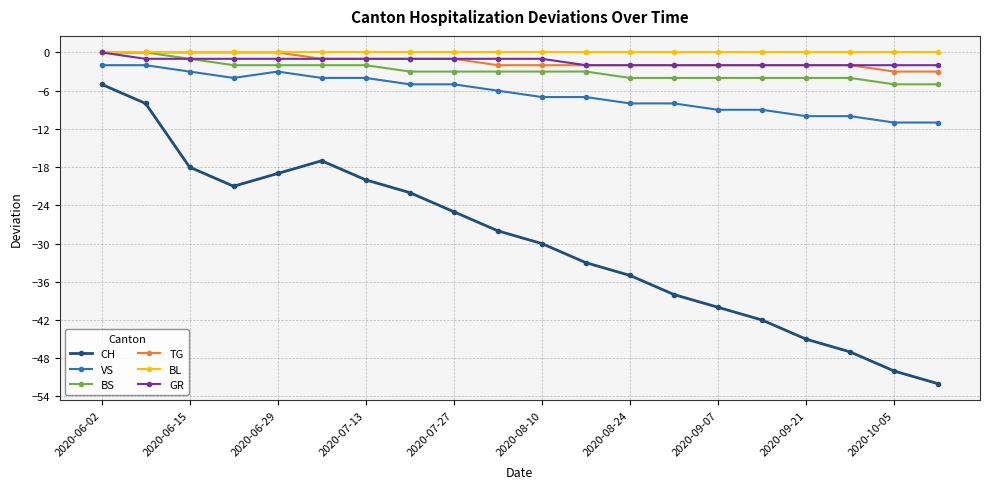

Which series has the largest range (max minus min)?

CH